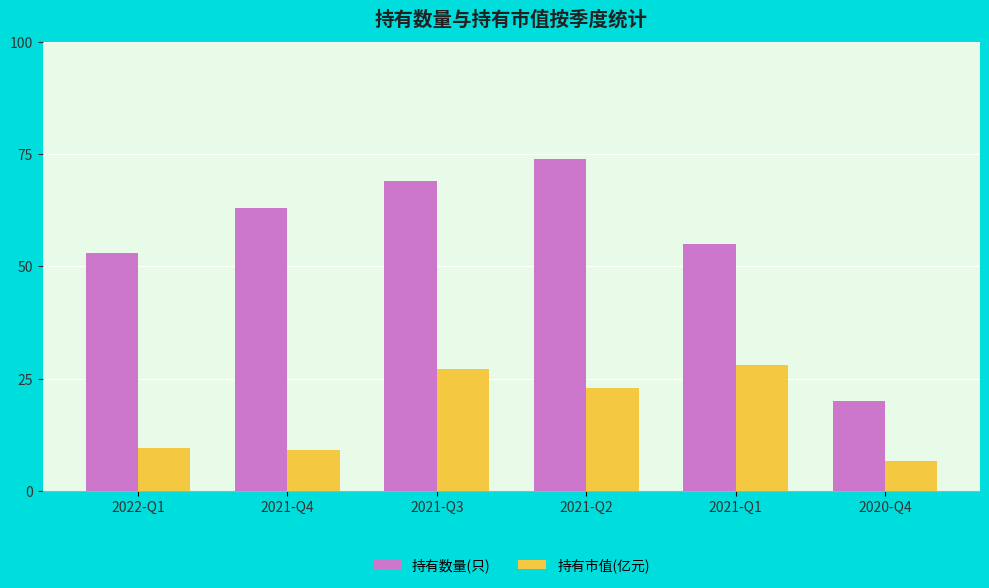

At how many categories does at least one series exceed 61?

3